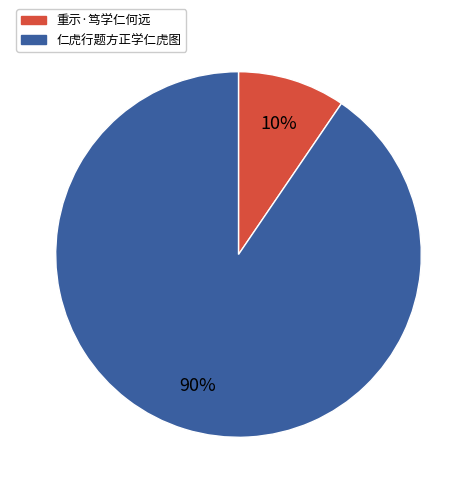

To the nearest percent, what percentage of the pie is 重示·笃学仁何远?

10%